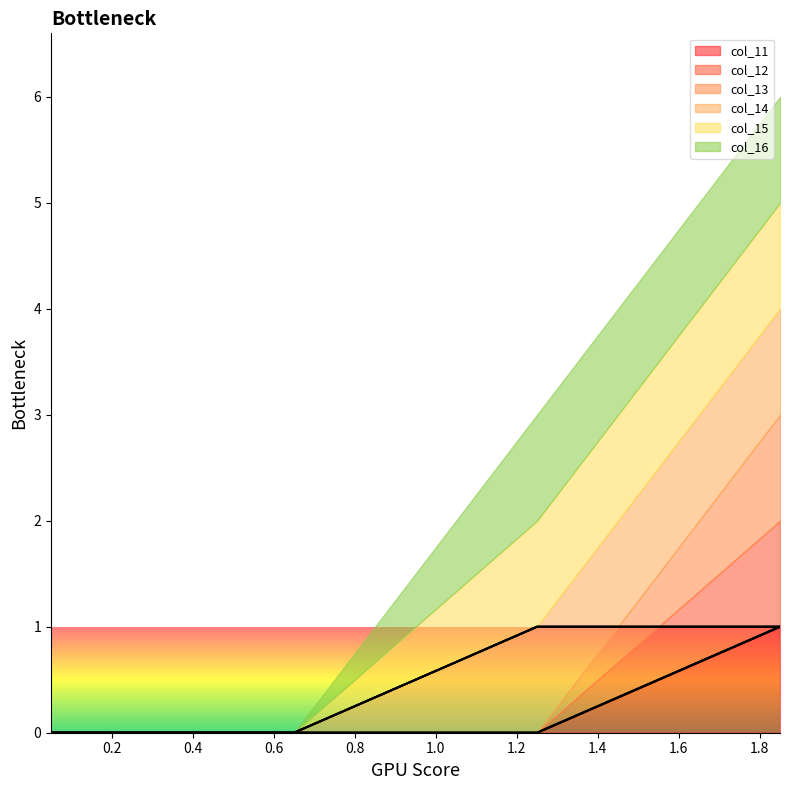

At how many categories does at least one series exceed 0?

2